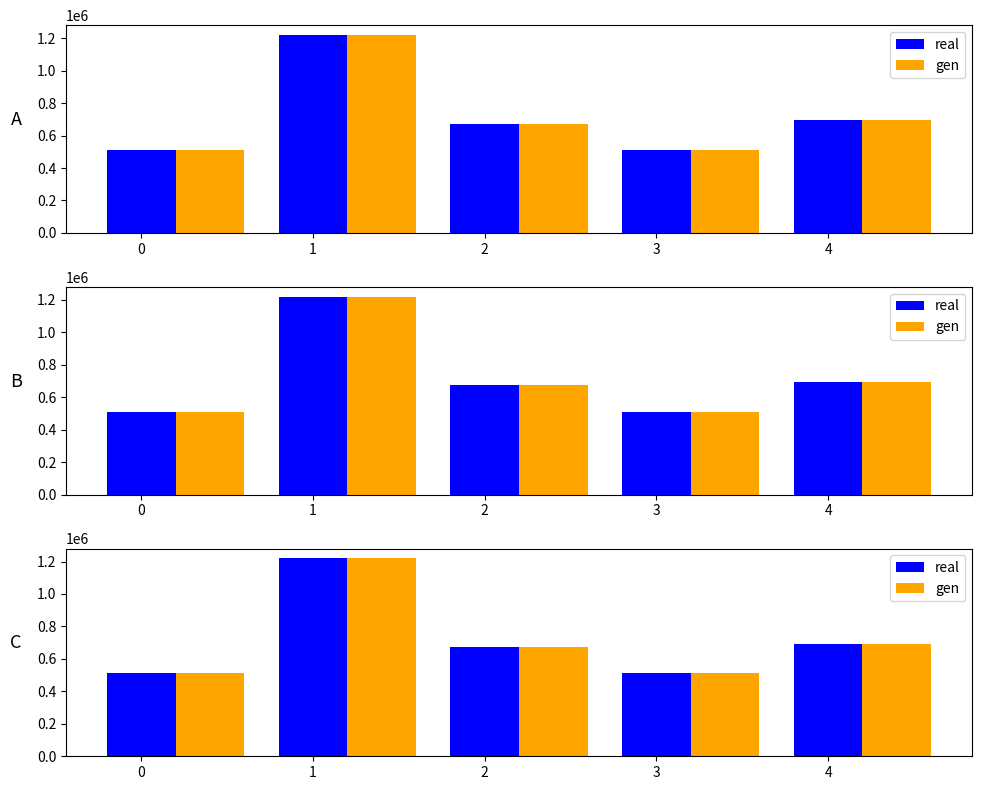

Does the chart contain any negative values?

No